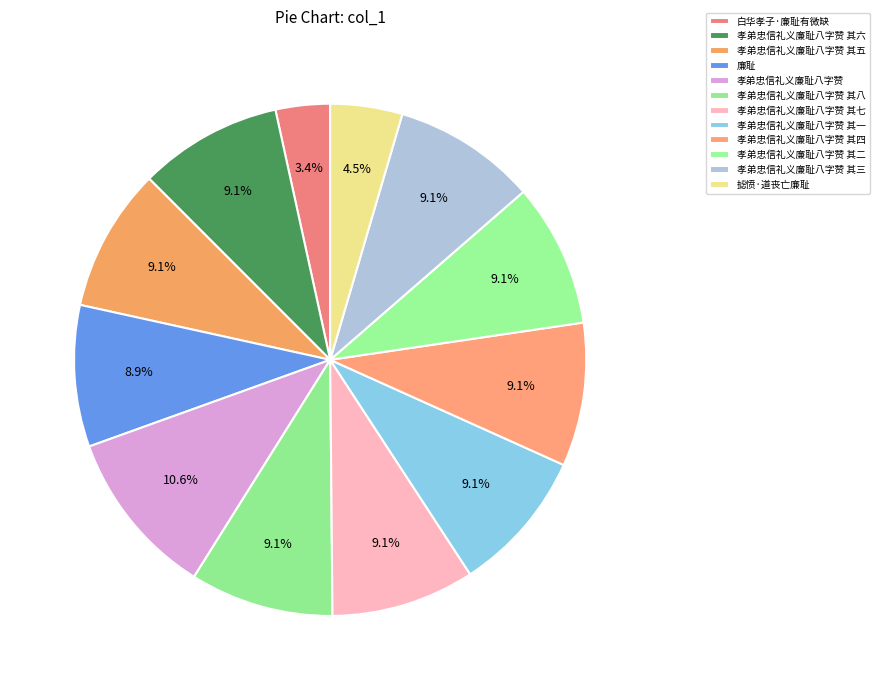

Is there any slice that represents more than half of the pie?

No